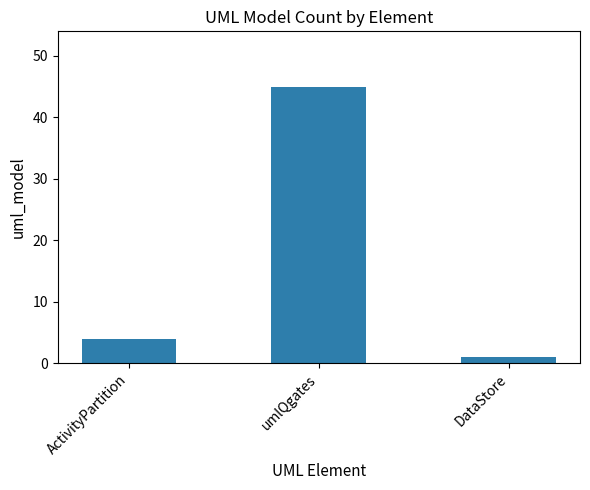

The chart shows a value of 1 at DataStore. True or false?

True